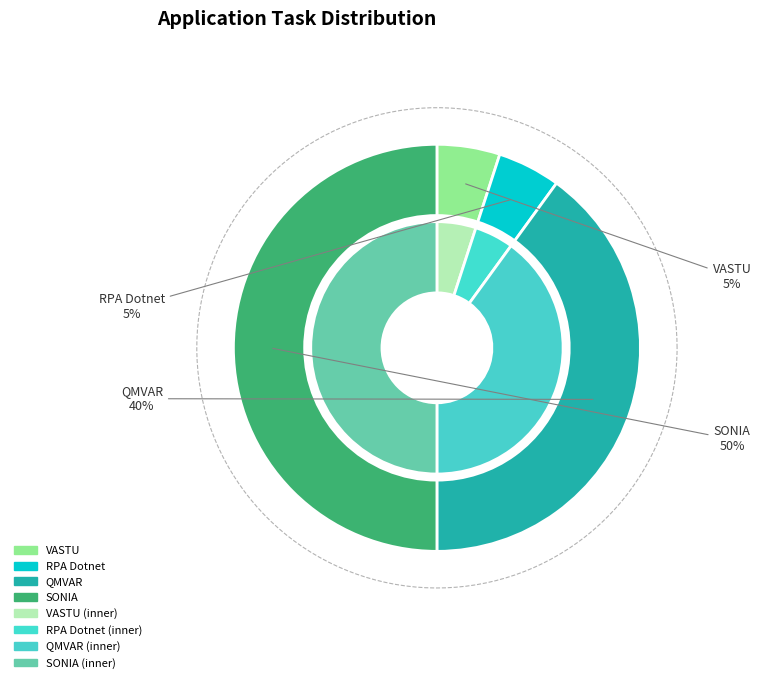

Is it true that VASTU is 5% of the pie?

True